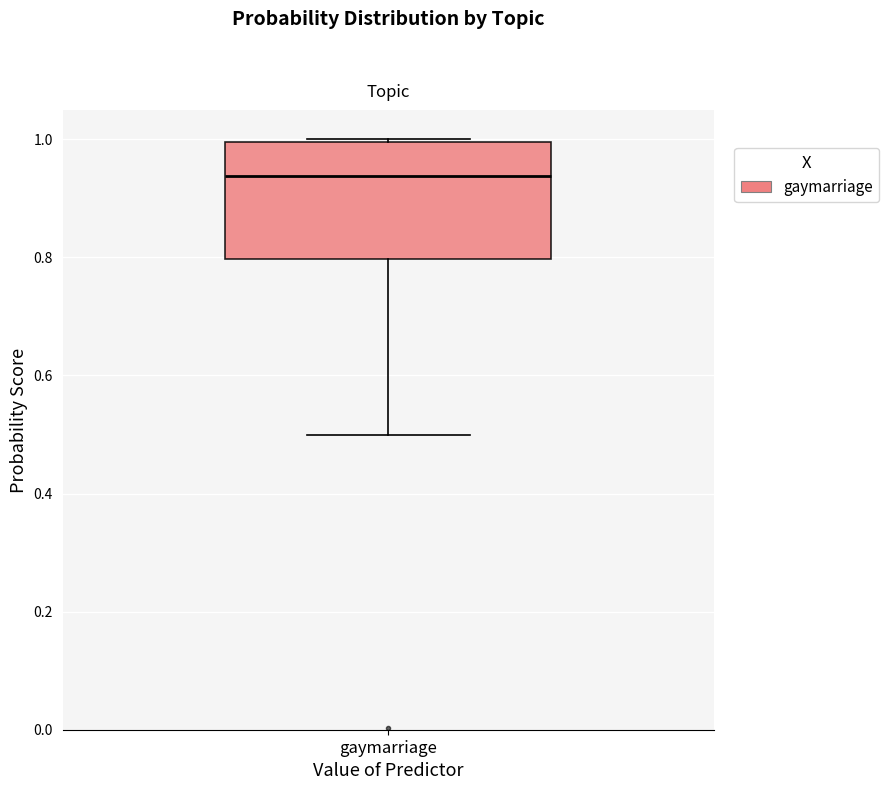

Read this box plot against the y-axis: the position of the median line, the range covered by the box, and the ends of both whiskers. The values are not printed on the chart, so give them approximately, as read against the axis.

median 0.94, box 0.80 to 1.00, whiskers 0.50 to 1.00